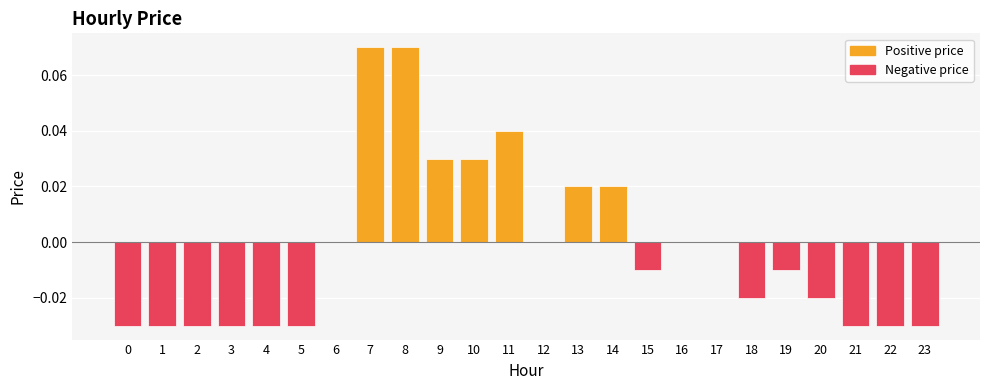

True or false: the data shows 0.0 at 17.

True